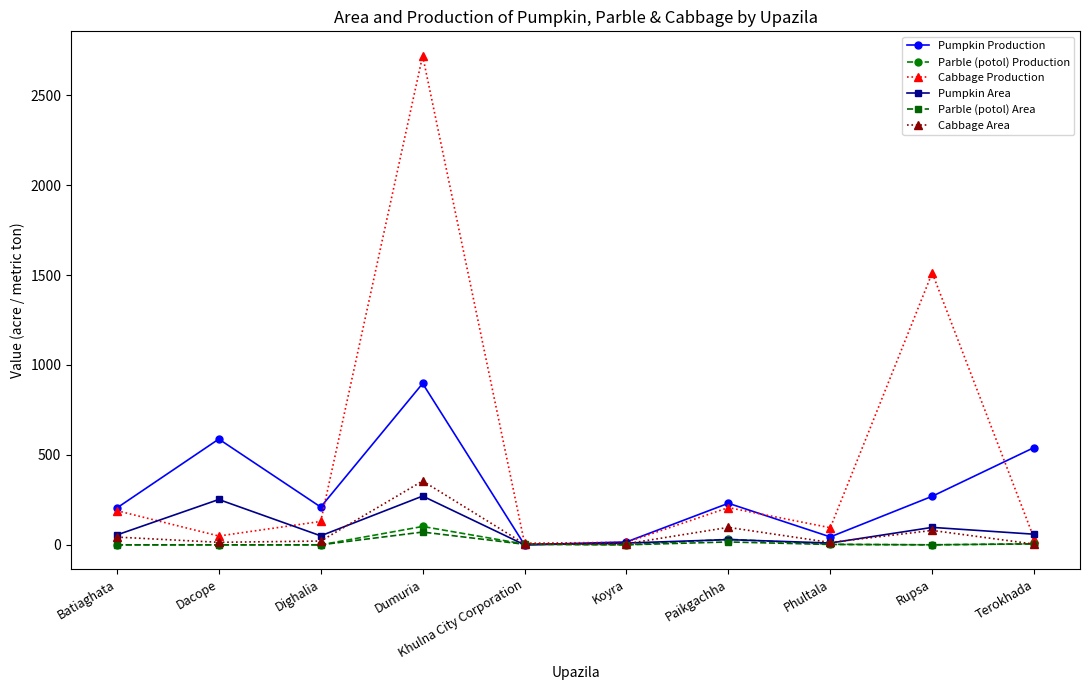

What are all the series names shown in the legend?

Pumpkin Production, Parble (potol) Production, Cabbage Production, Pumpkin Area, Parble (potol) Area, Cabbage Area